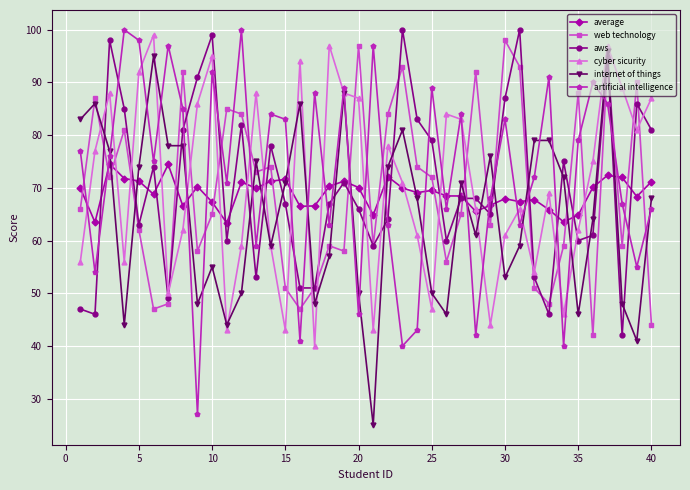

True or false: aws and cyber sicurity cross at least once.

True